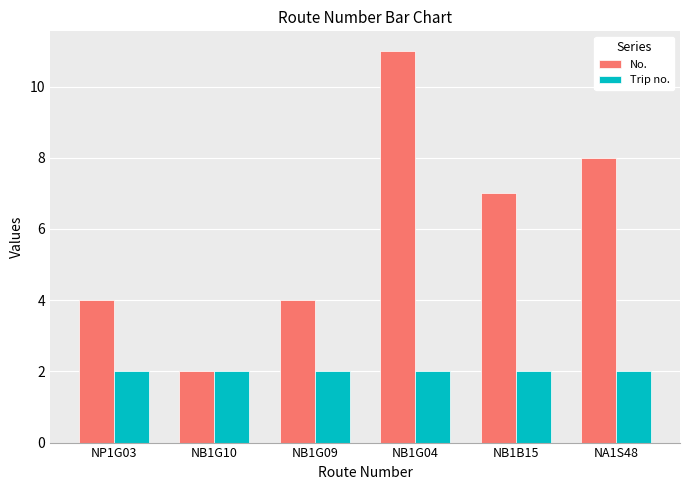

The No. series shows 2 at NB1G10. True or false?

True